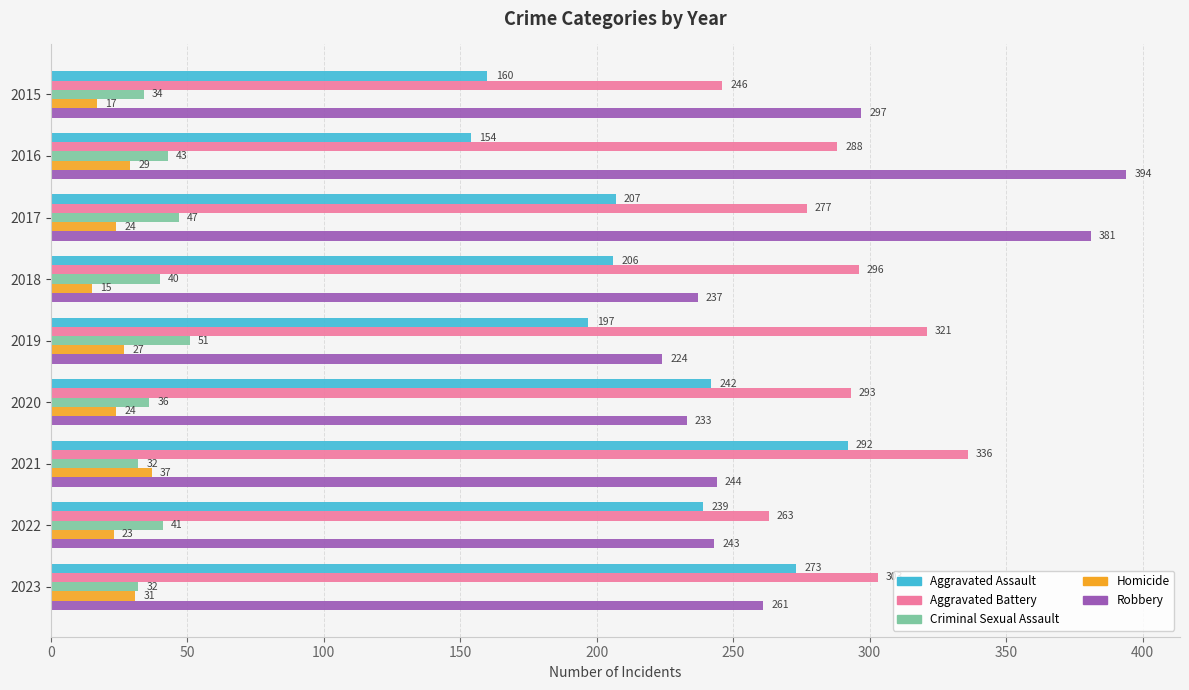

Count the Criminal Sexual Assault values in the range 34 to 43.

5